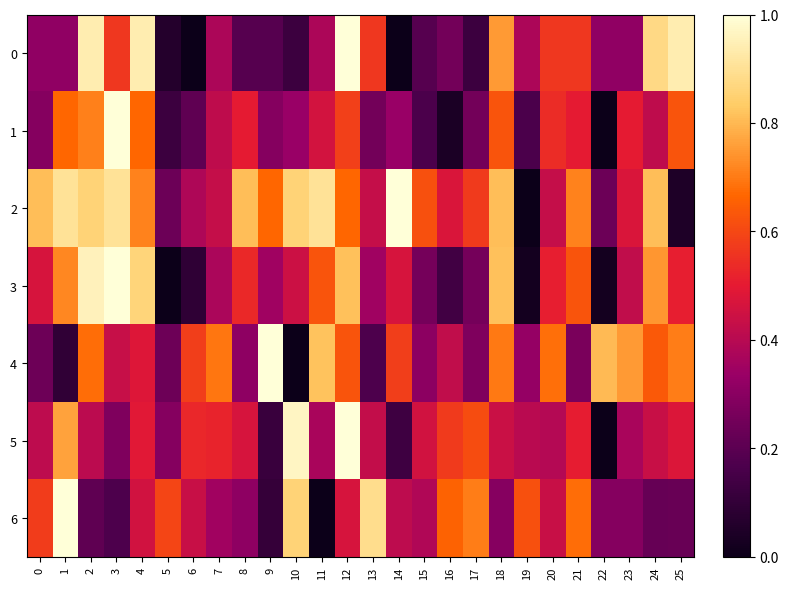

How many distinct data groups are displayed?

7